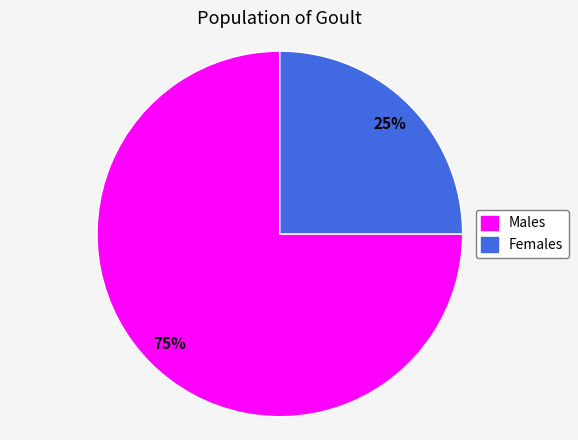

To the nearest percent, what is the difference between the largest and smallest slice percentages?

50%